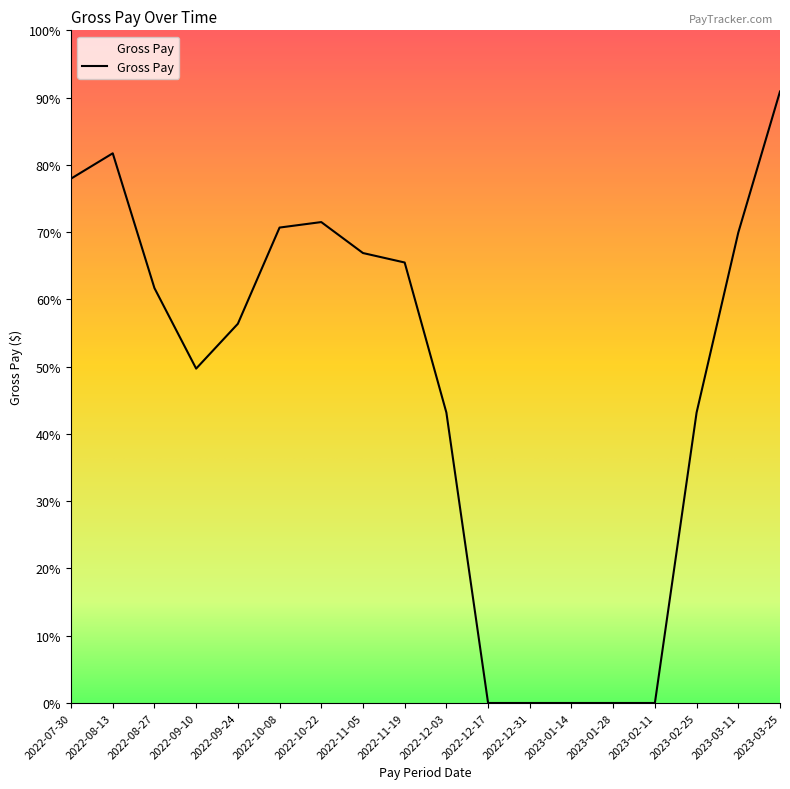

Is this an area chart (filled region under the line)?

No